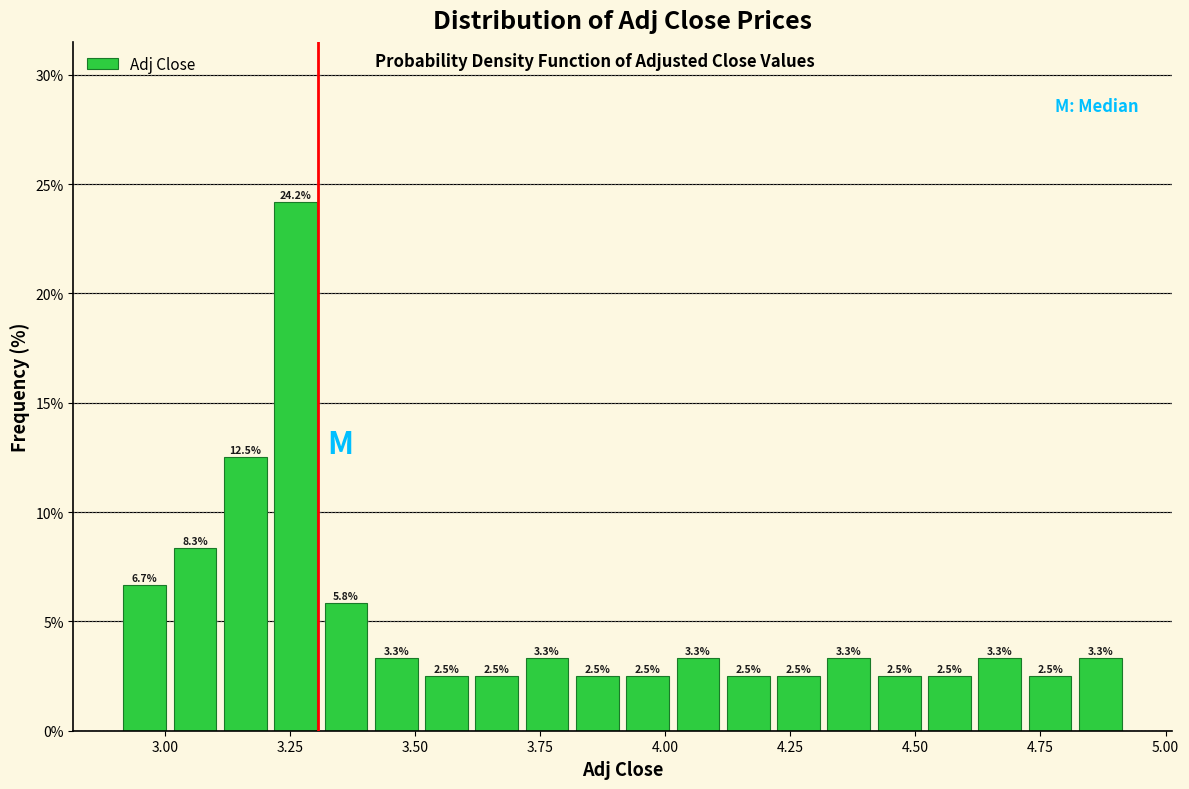

Read against the x-axis, roughly where is the centre of the tallest bar?

3.25